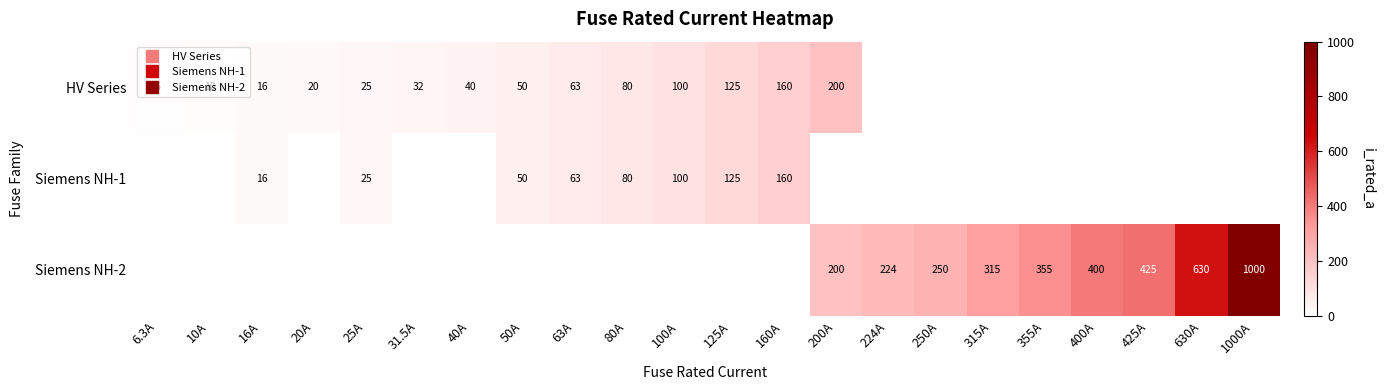

How many series are shown in this chart?

3